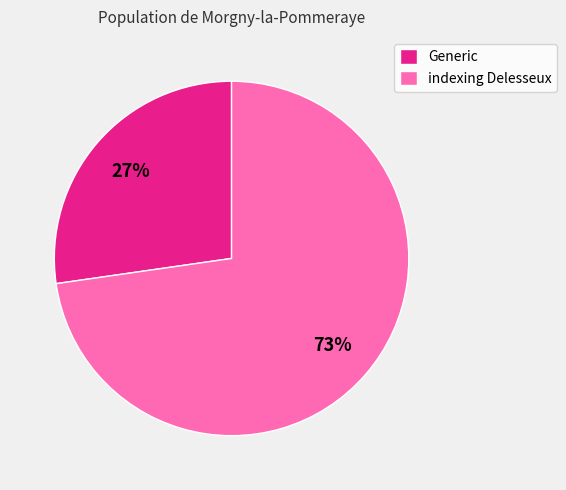

How many slices are in this pie chart?

2